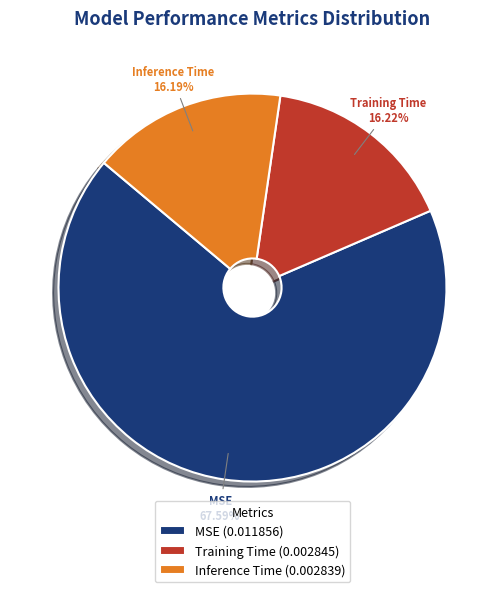

Combined, what portion of the pie is Inference Time and MSE?

83.8%